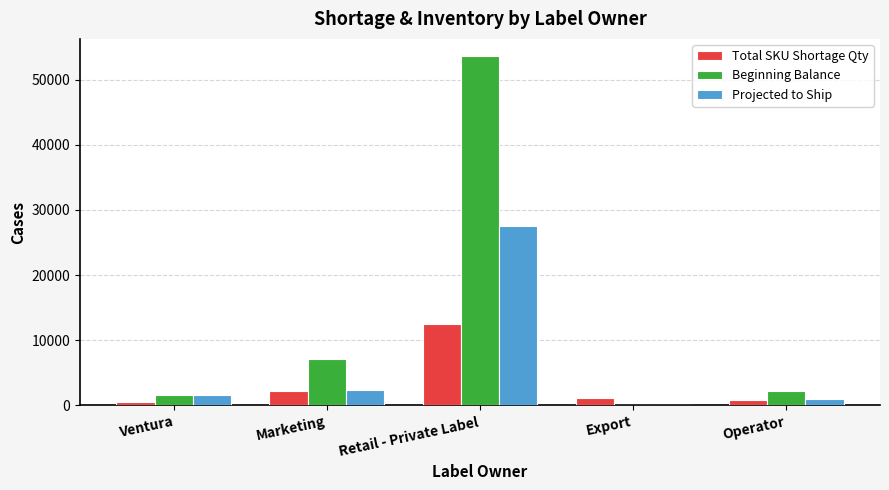

At which label does Beginning Balance reach its peak?

Retail - Private Label